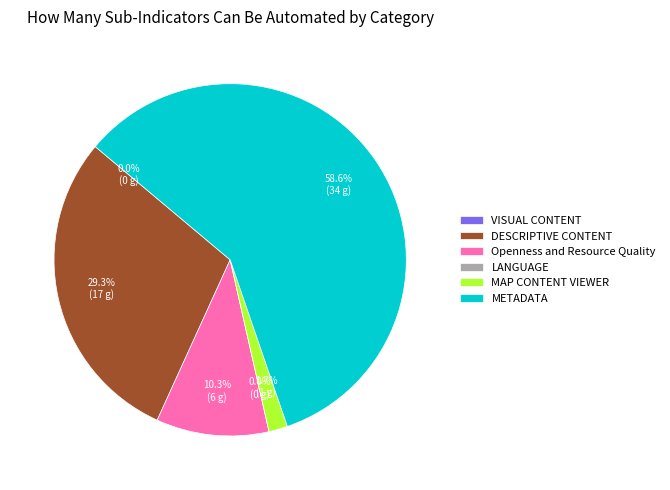

Which slice represents more than half of the pie?

METADATA